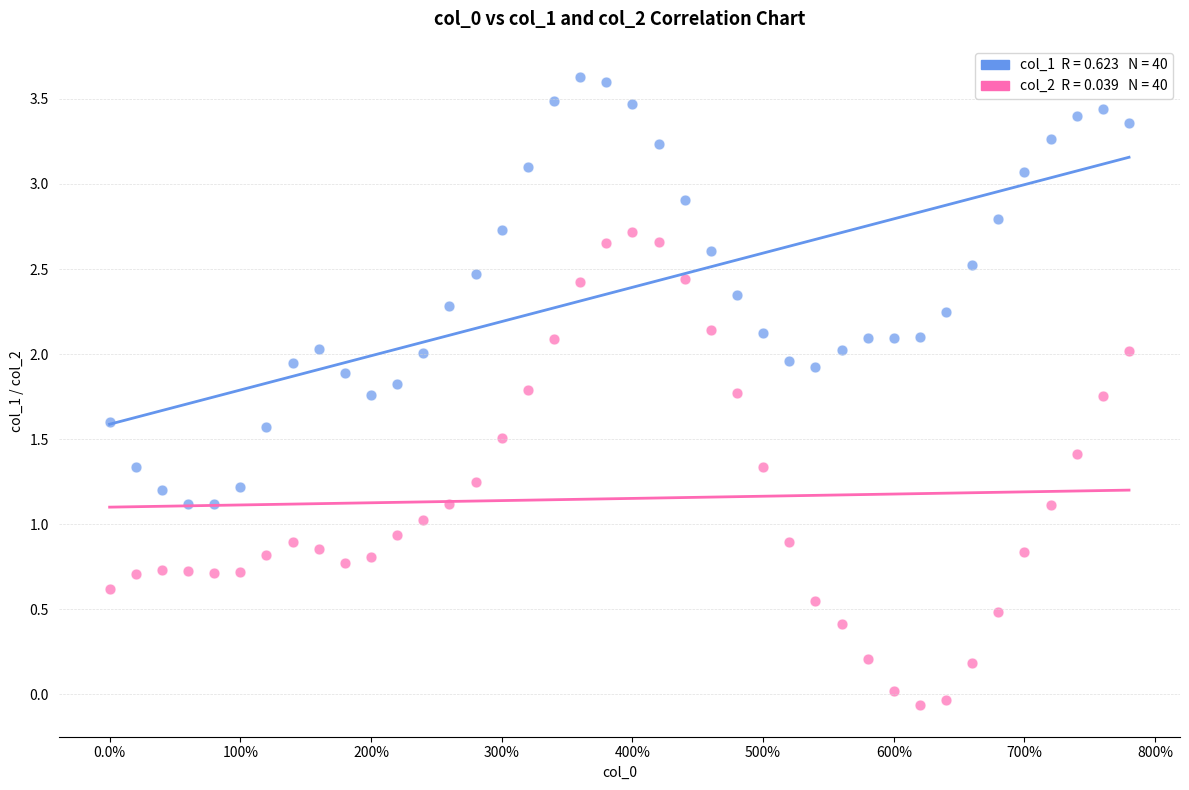

Across all data points, what is the range of X values (max minus min)?

780.0